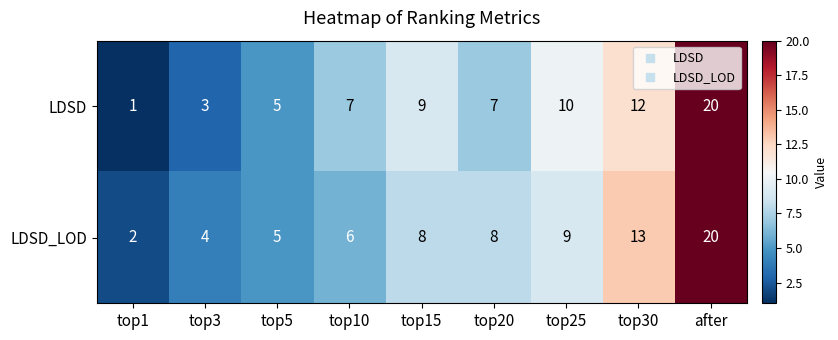

What is the difference between the highest and lowest values at top10?

1